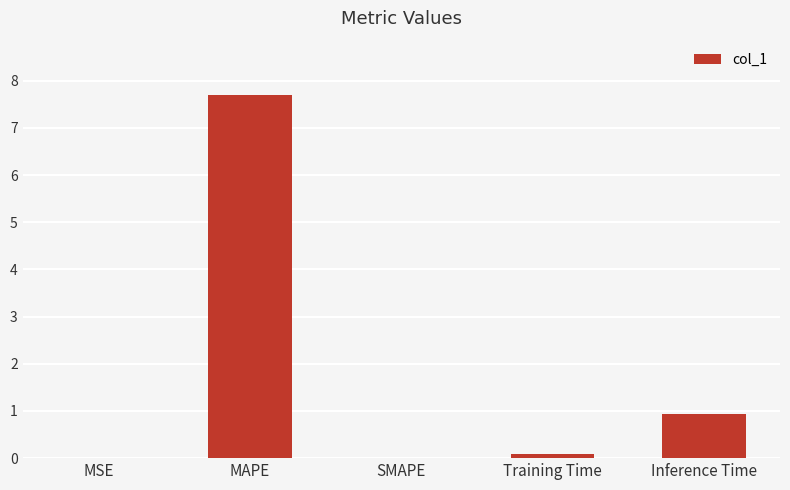

At which label is the value closest to 3?

Inference Time